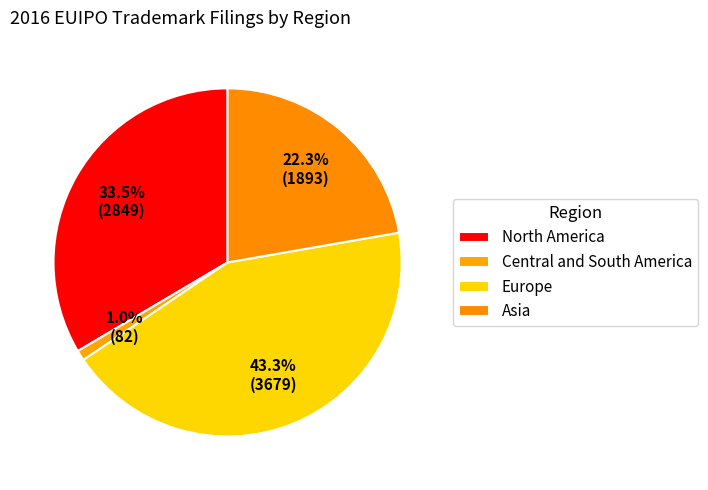

Does Europe represent more than half of the total?

No